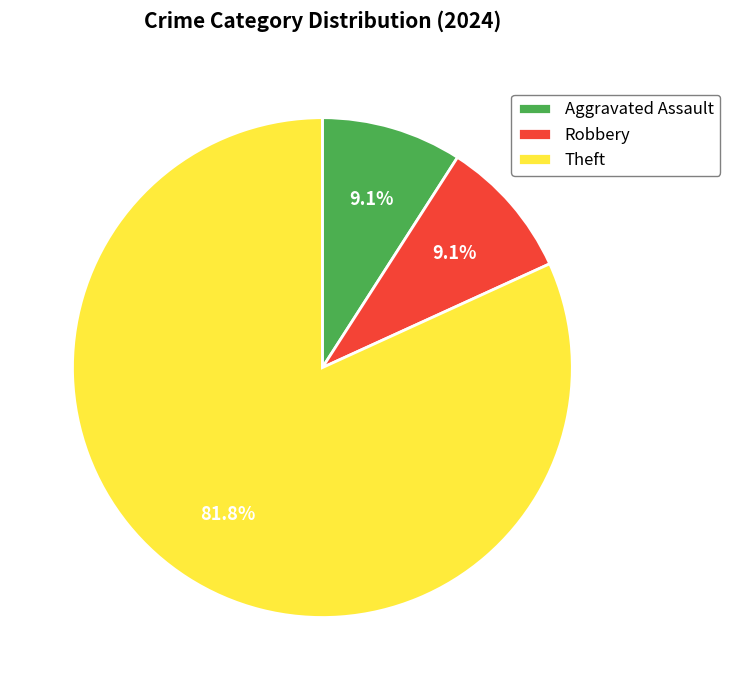

Is the sum of Robbery and Aggravated Assault greater than half?

No